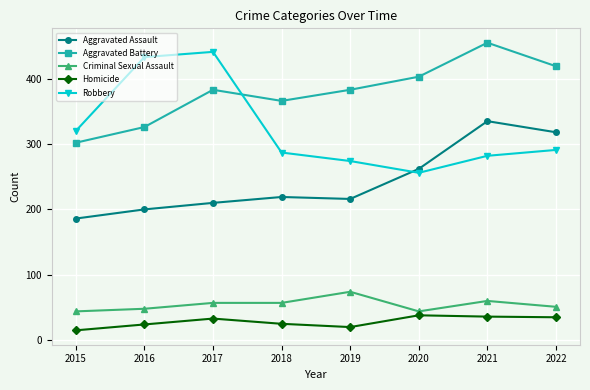

In Aggravated Battery, how many points are lower than both neighbors (excluding endpoints)?

1